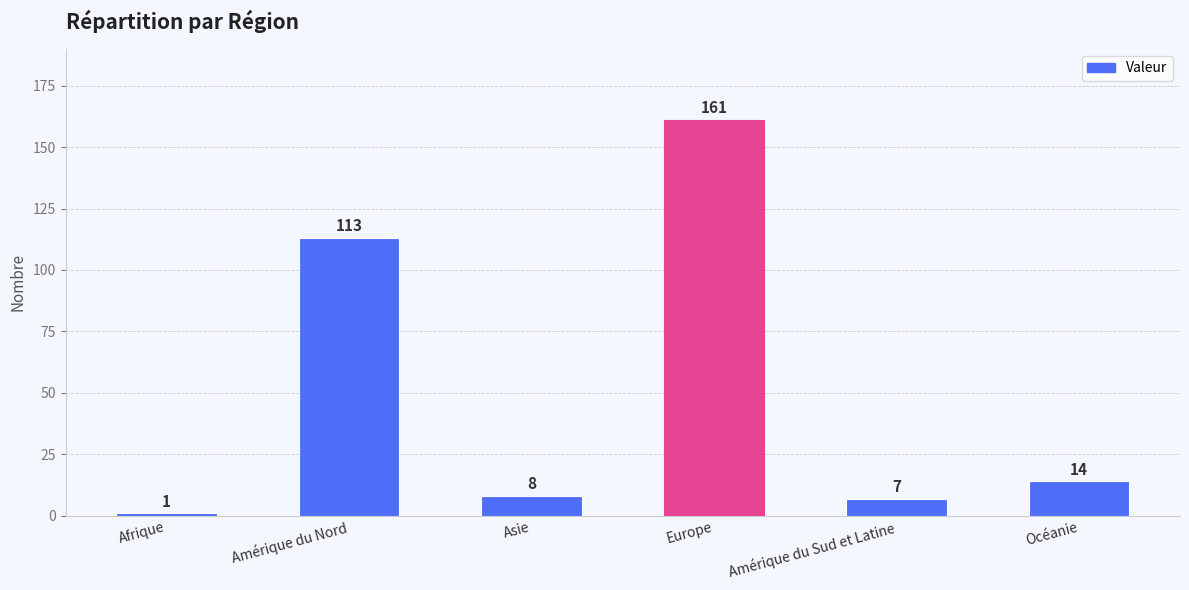

Rank the categories by value from highest to lowest.

Europe, Amérique du Nord, Océanie, Asie, Amérique du Sud et Latine, Afrique